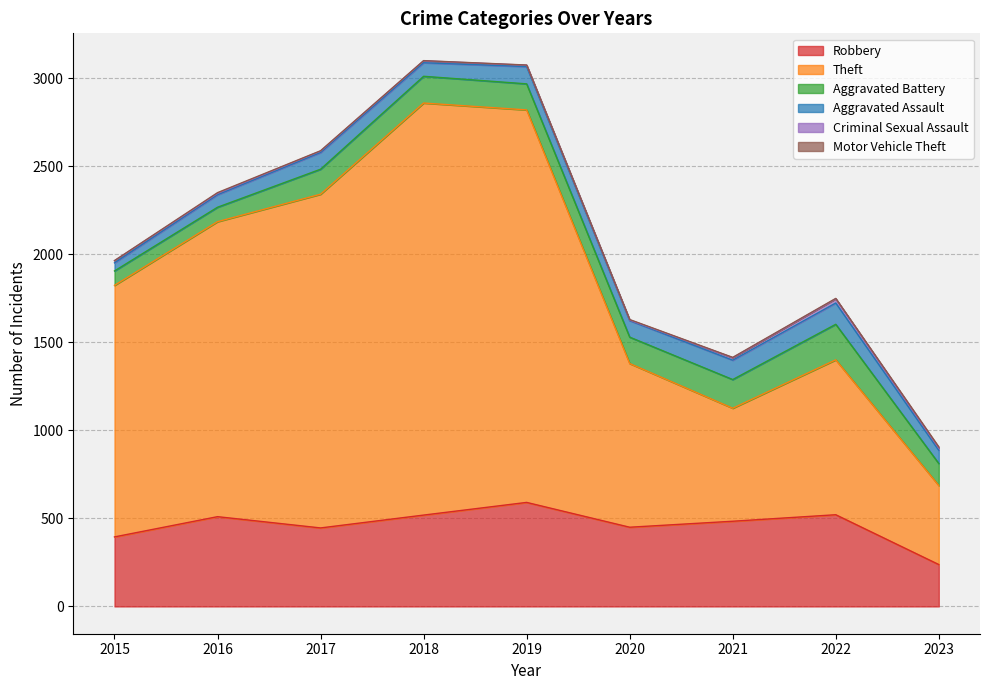

Where does the Robbery series first go above 484?

2016